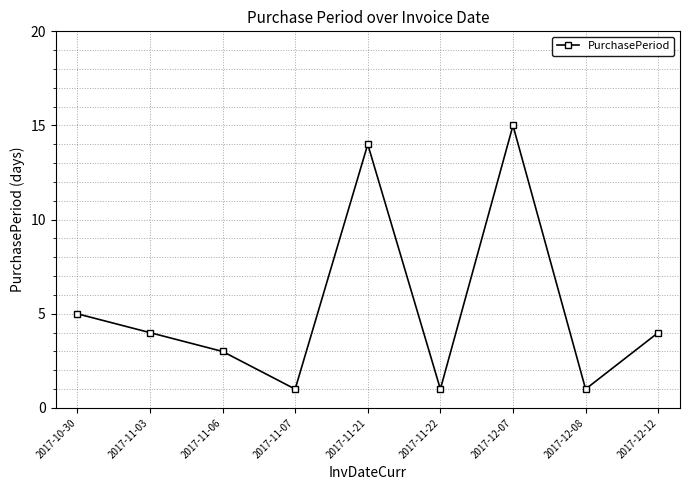

What is the label of the 5th point from the right?

2017-11-21